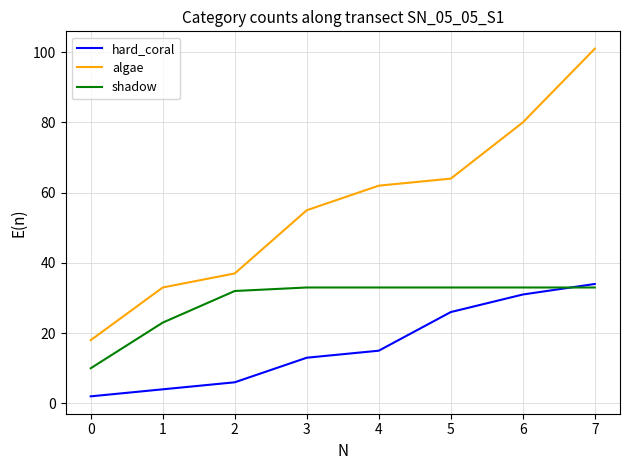

Is the value of hard_coral at 5 greater than the value of algae at 4?

No